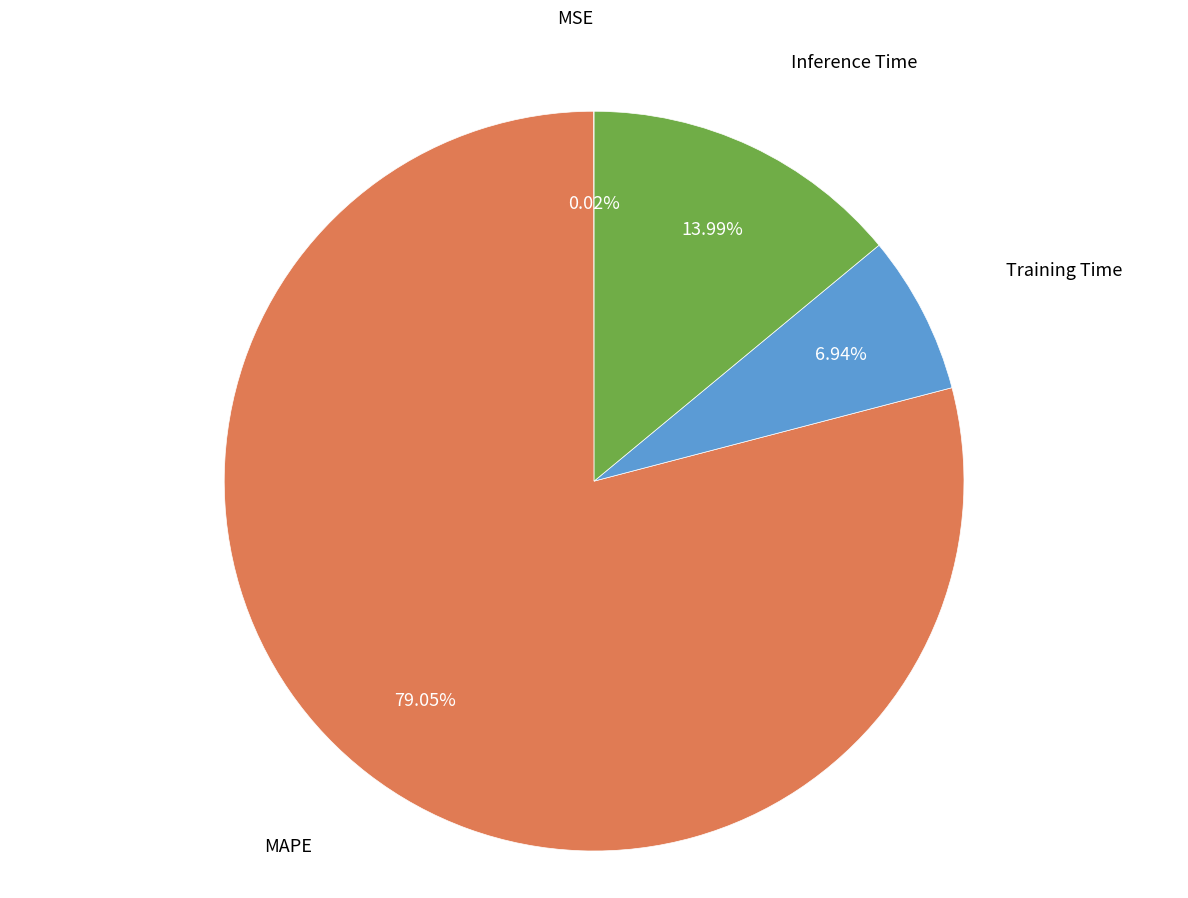

Does any single category account for the majority?

Yes